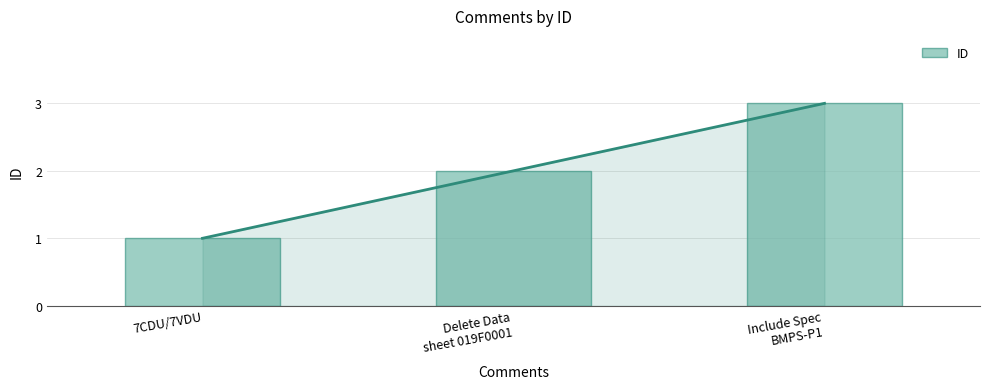

What is the ratio of the value at Delete Data
sheet 019F0001 to the value at Include Spec
BMPS-P1?

0.7